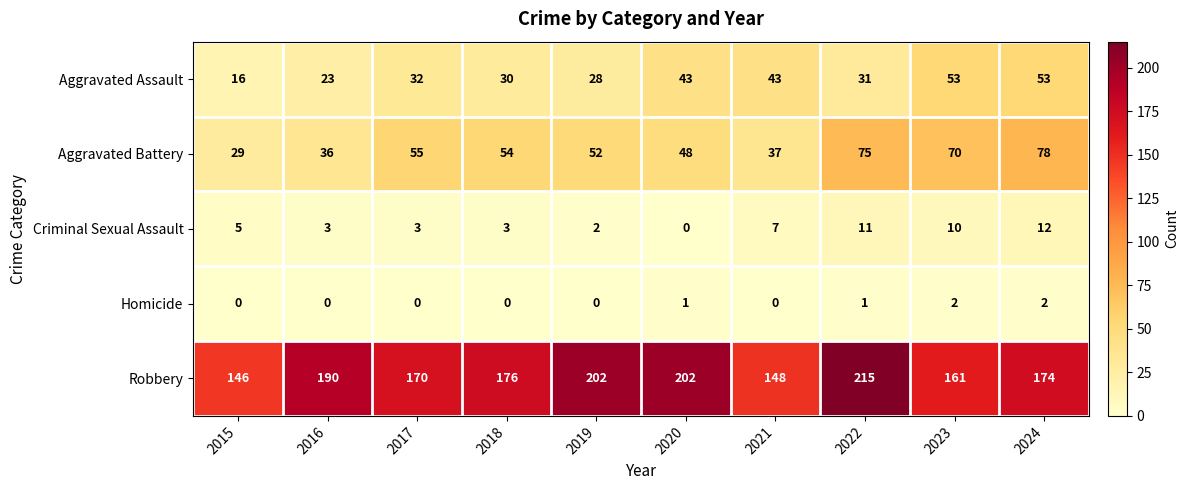

Which series has the widest spread of values?

Robbery